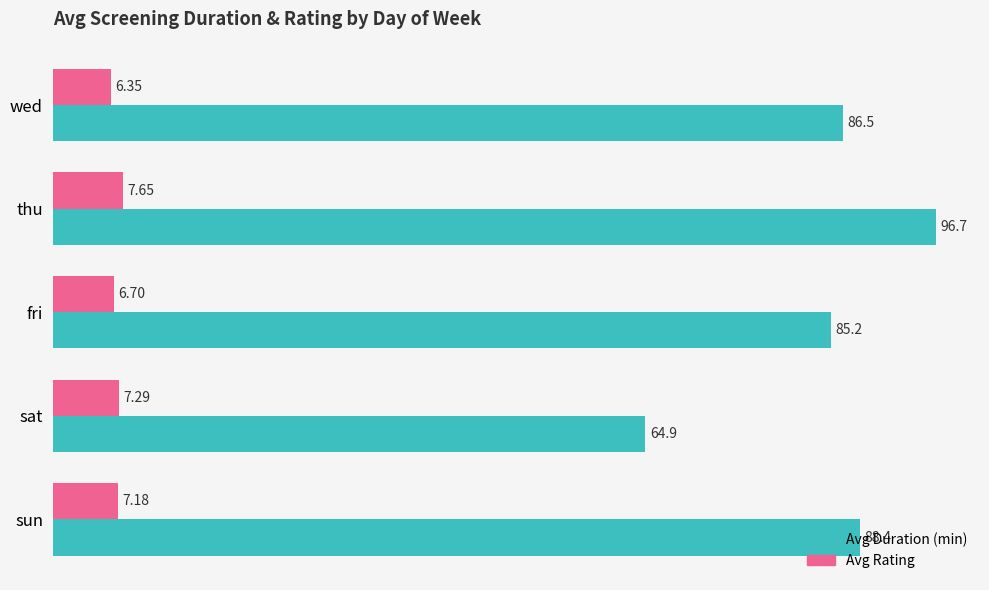

Which series has the largest total across all categories?

Avg Duration (min)